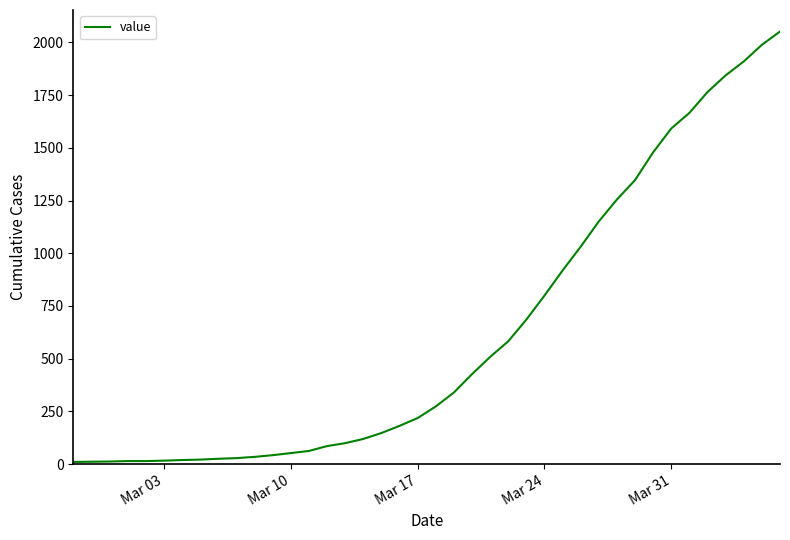

What is the greatest value displayed?

2052